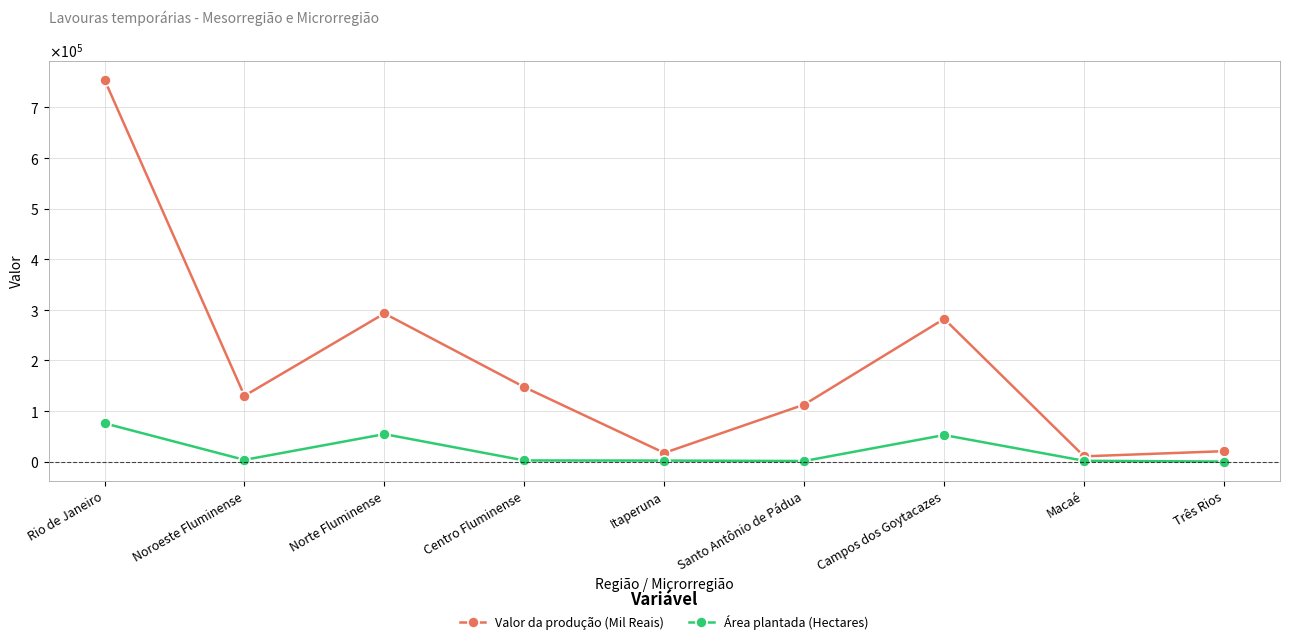

At Macaé, list the series in order from largest to smallest.

Valor da produção (Mil Reais), Área plantada (Hectares)